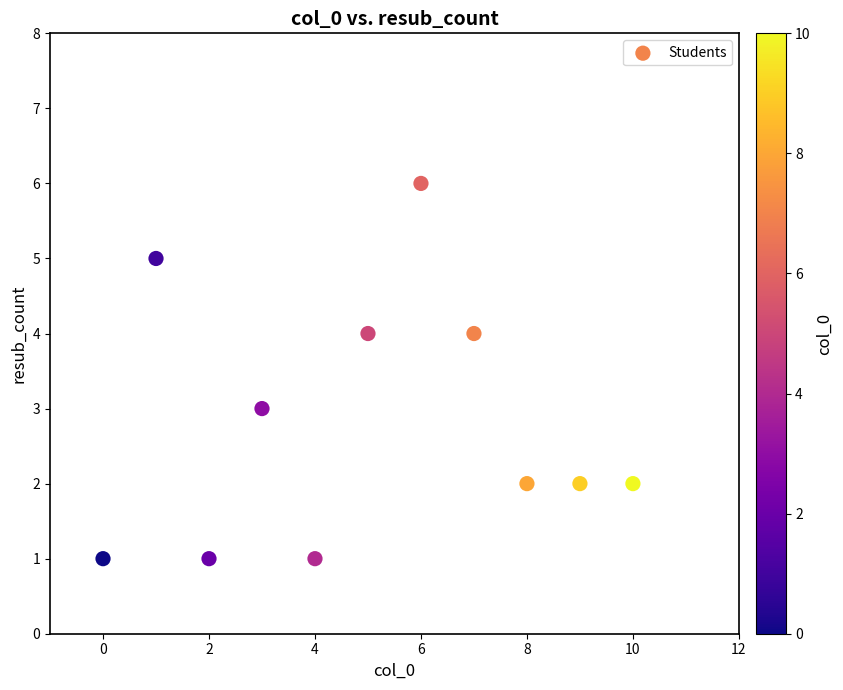

What is the range of X values (max minus min)?

10